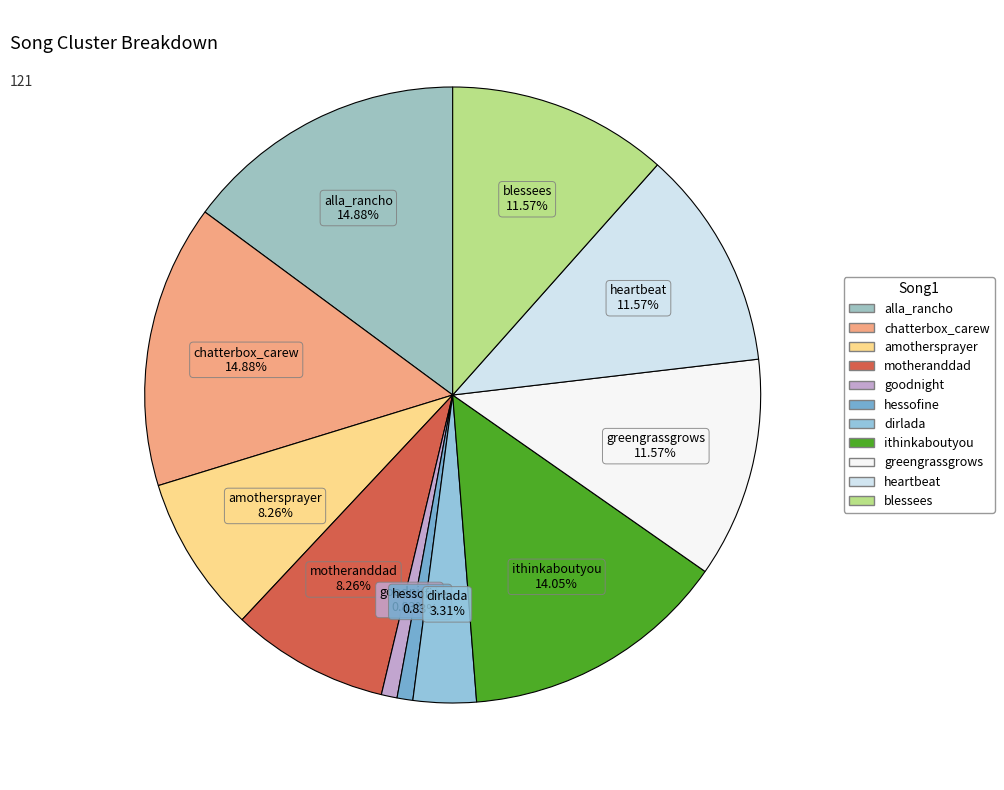

Do greengrassgrows and amothersprayer together represent more than half of the pie?

No